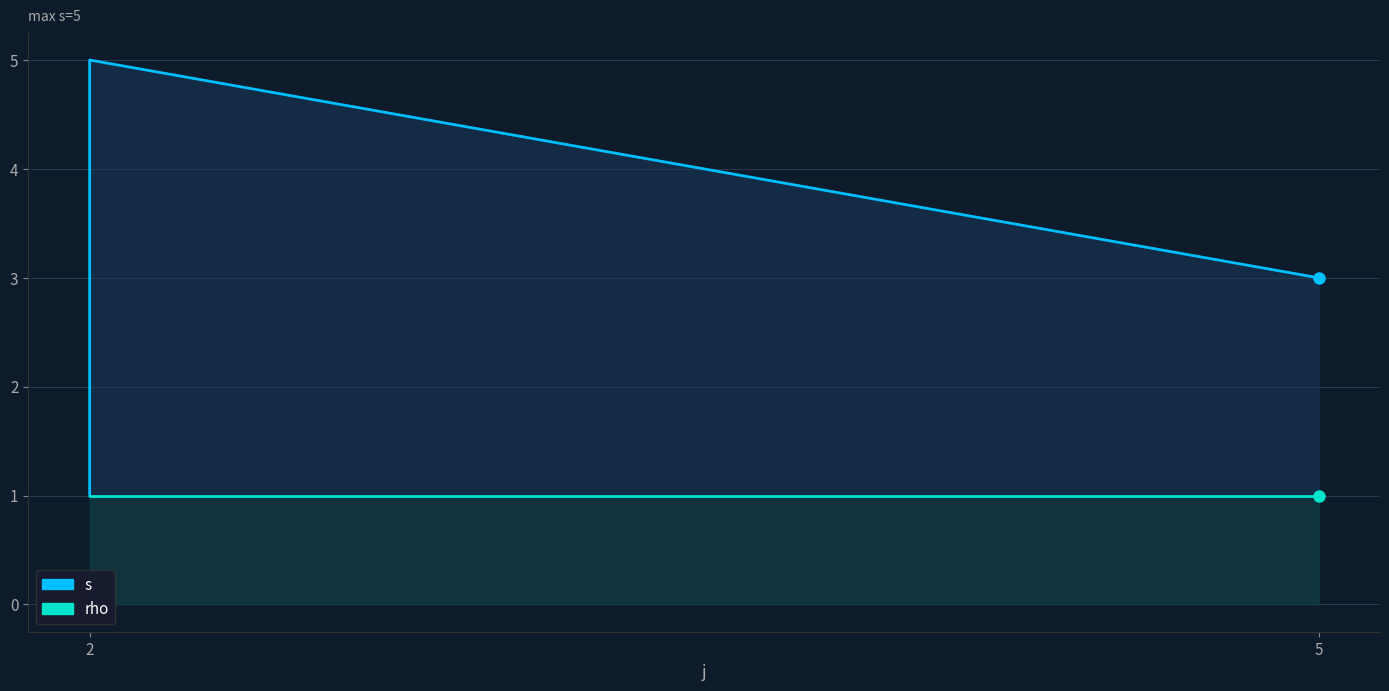

List the series in order of their peak value, lowest first.

rho, s